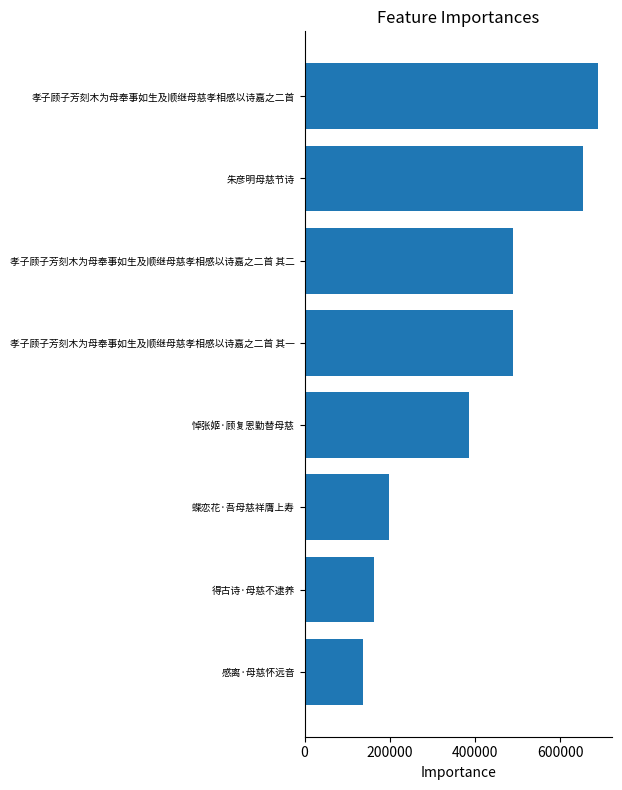

What is the average value?

400954